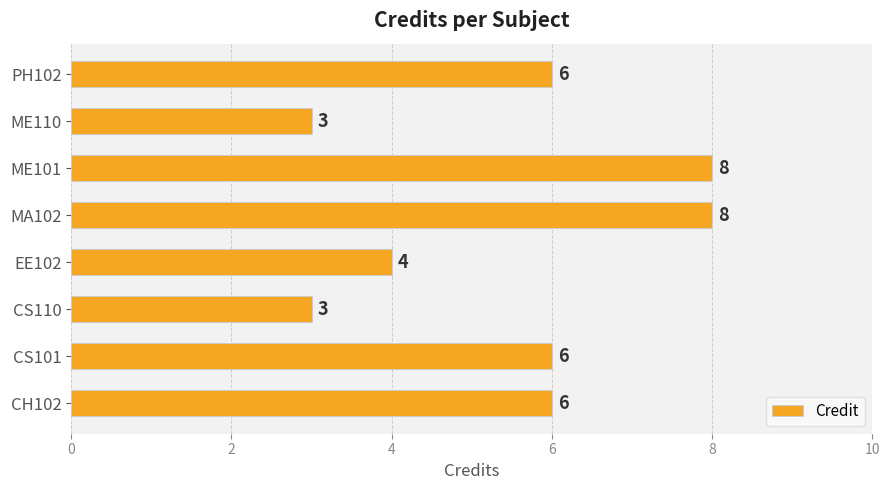

What is the difference between the second highest and minimum values?

5